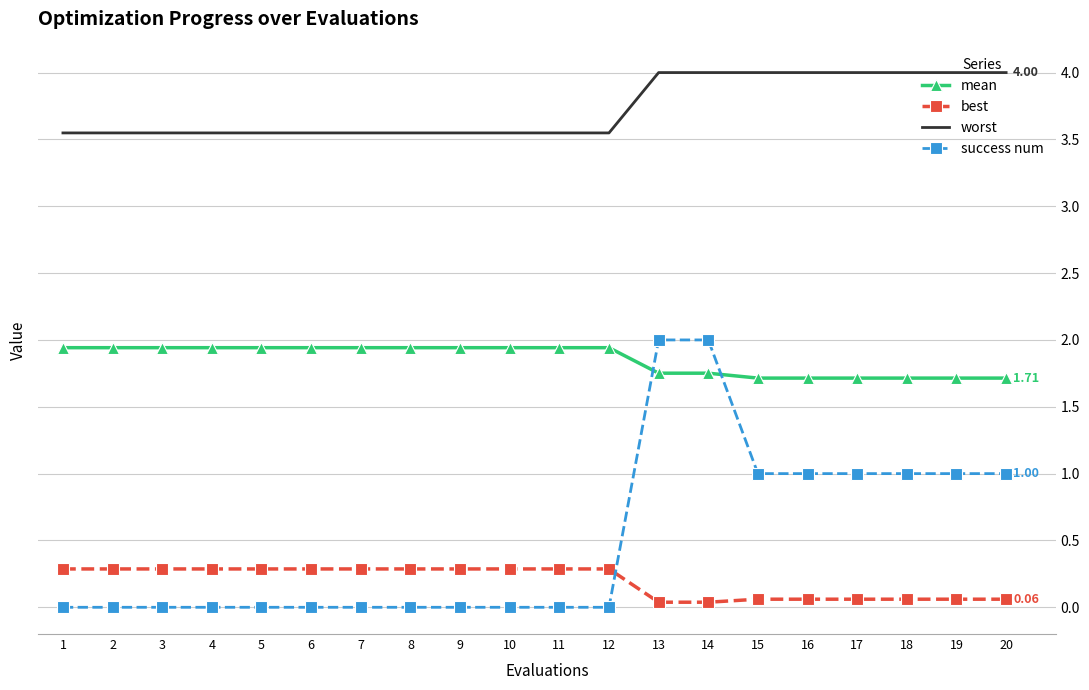

True or false: worst and mean intersect in this chart.

False